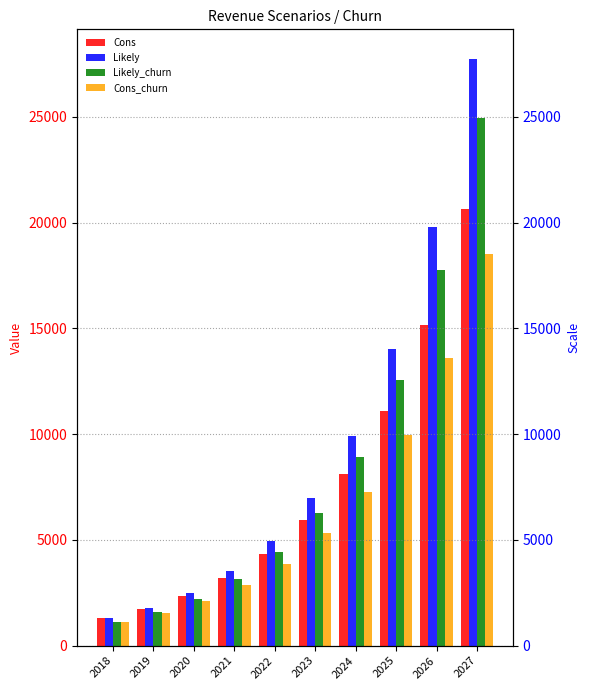

How many bars are there in total?

40